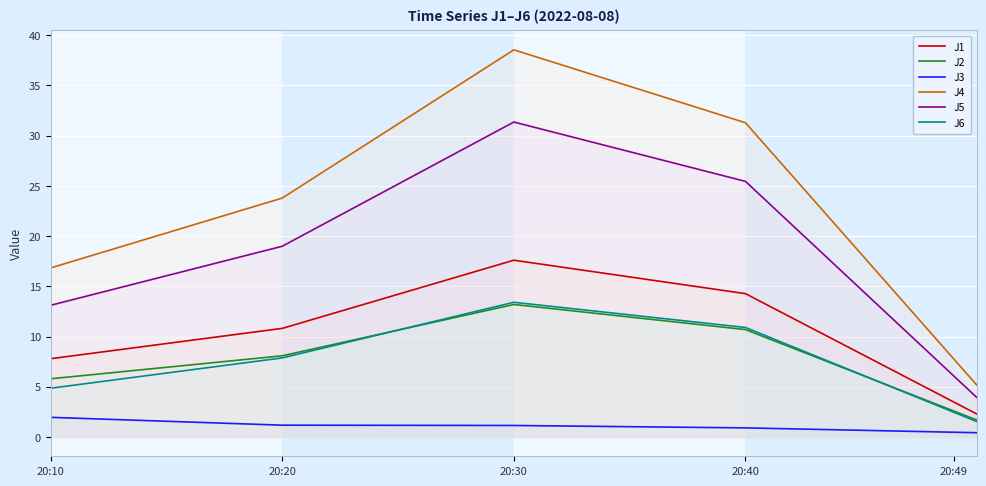

What are all the series names shown in the legend?

J1, J2, J3, J4, J5, J6